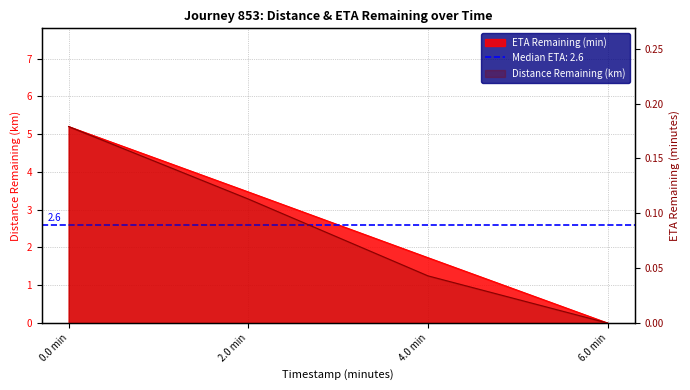

The value of eta_remaining_minutes at 4.0 min is 3.0. True or false?

False